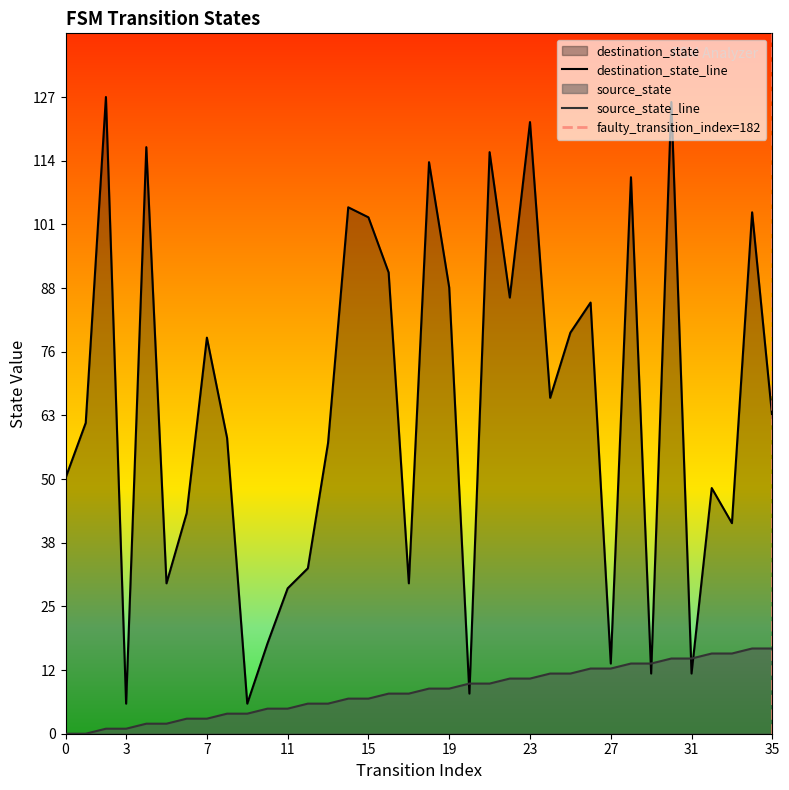

The value of destination_state_line at 35 is 83. True or false?

False